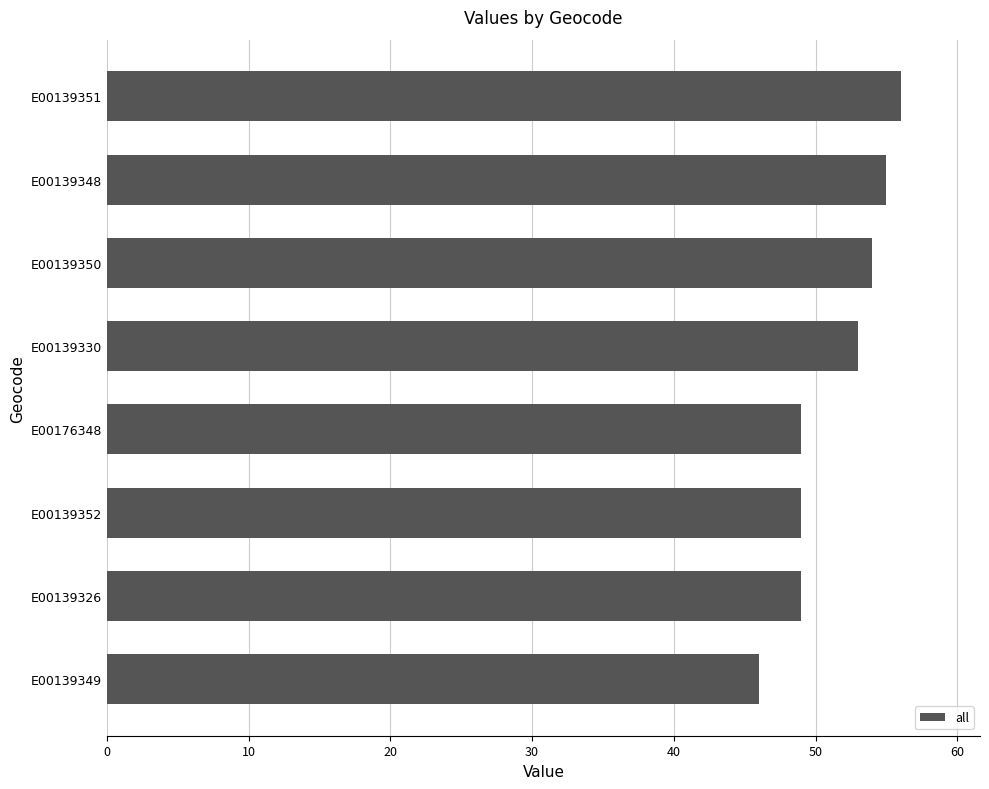

What is the change in value from E00139349 to E00139326?

+3